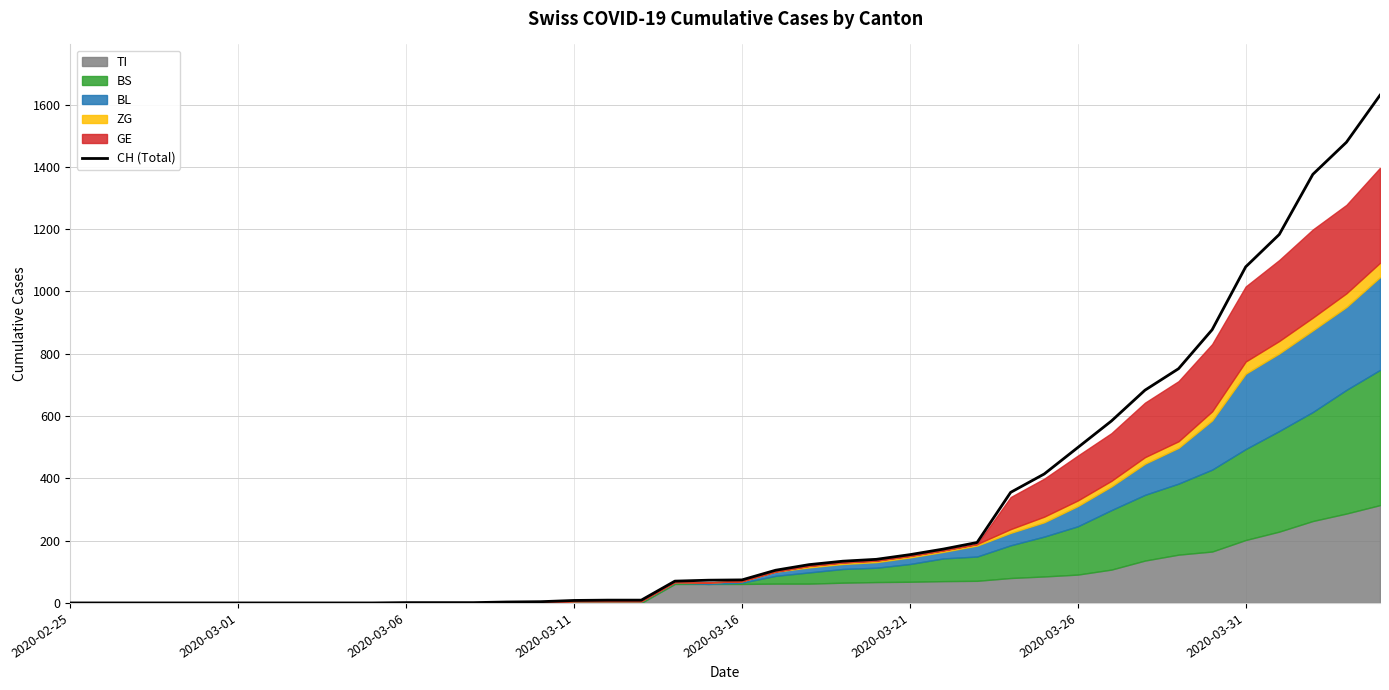

The value at 19 is 73. True or false?

True